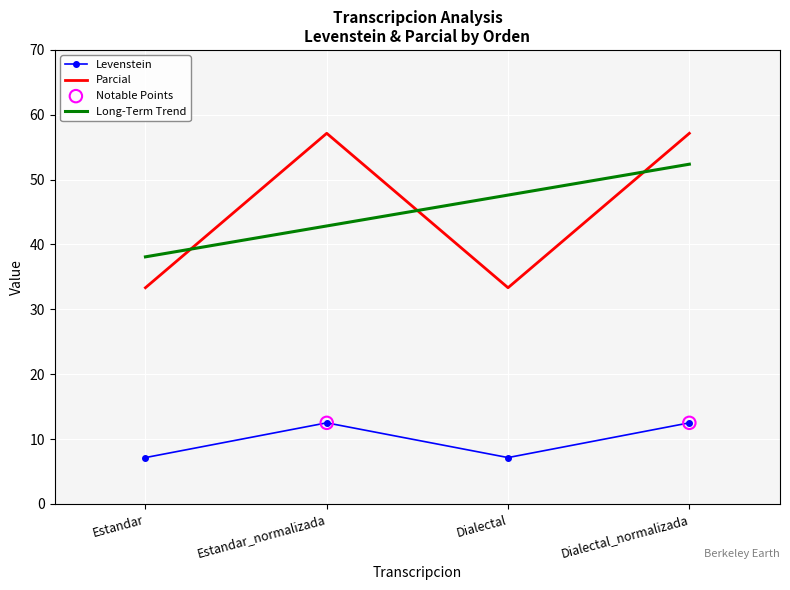

Which series has the widest spread of Y values?

Parcial